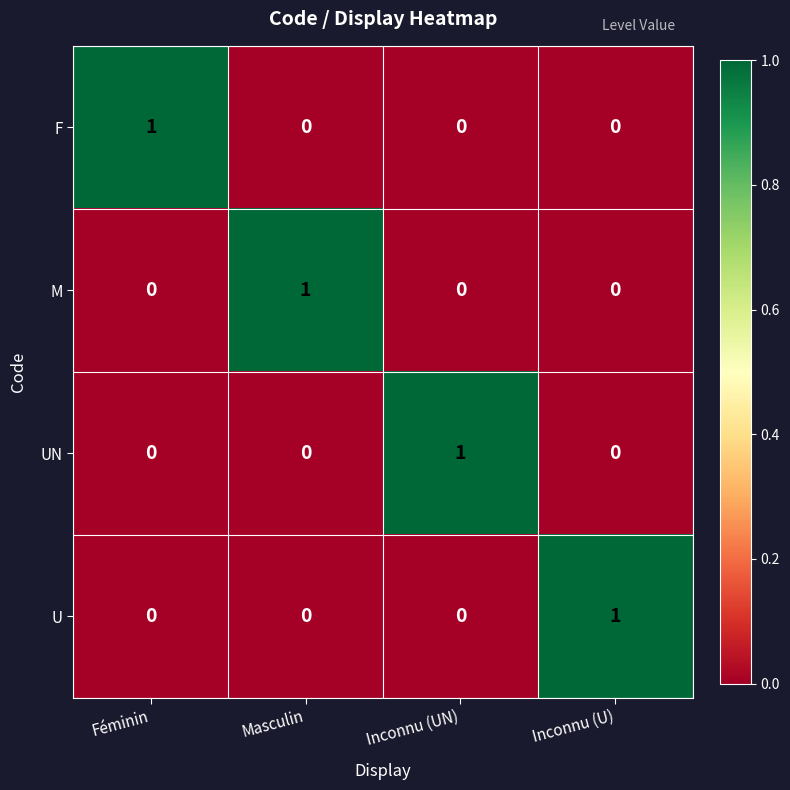

Count the F values in the range 0 to 1.

4